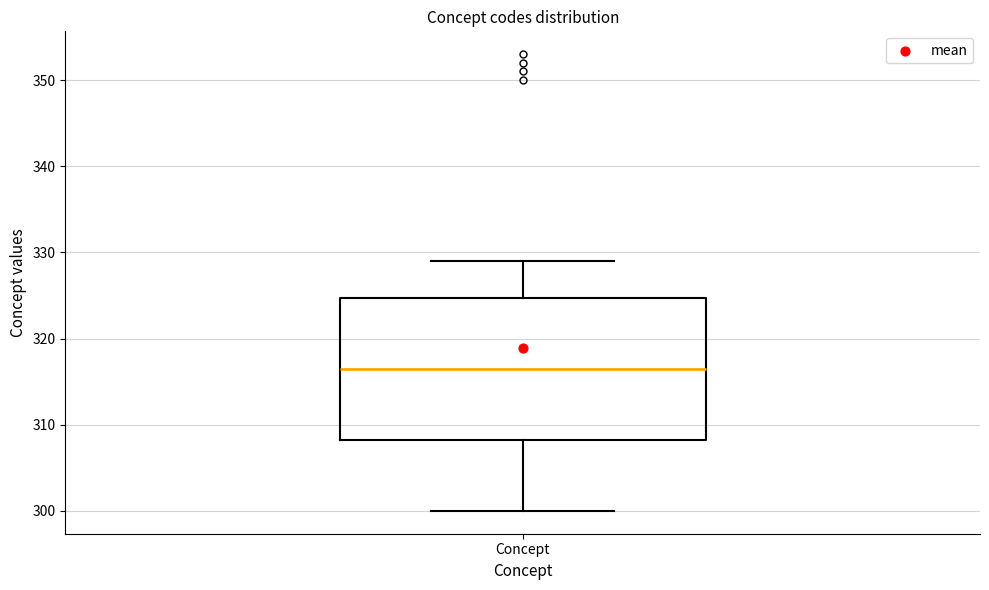

Read this box plot against the y-axis: the position of the median line, the range covered by the box, and the ends of both whiskers. The values are not printed on the chart, so give them approximately, as read against the axis.

median 317, box 308 to 325, whiskers 300 to 329